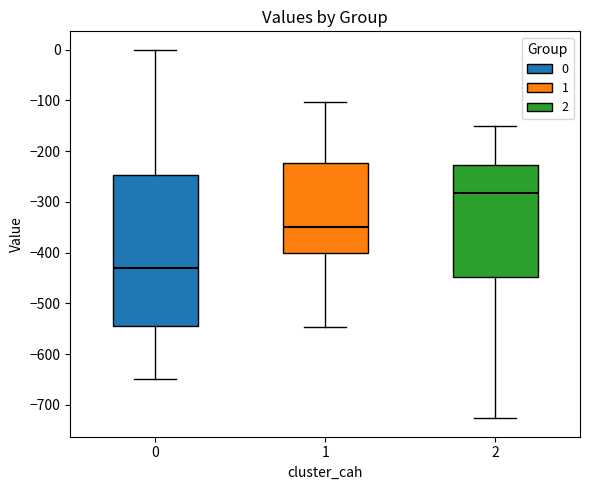

Which box is the tallest, from its lower edge to its upper edge?

0